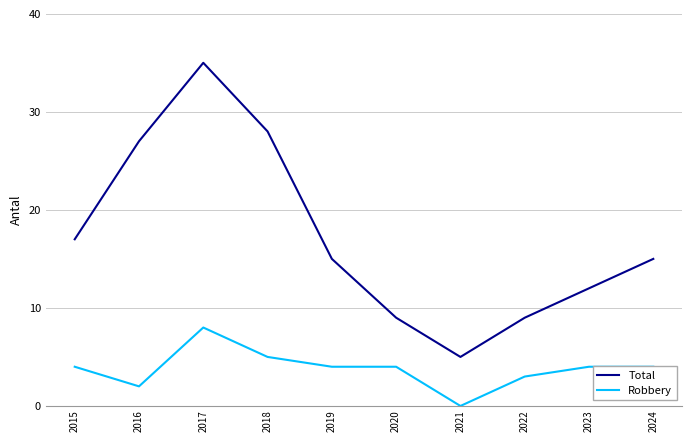

What is the difference between the highest and lowest values at 2015?

13